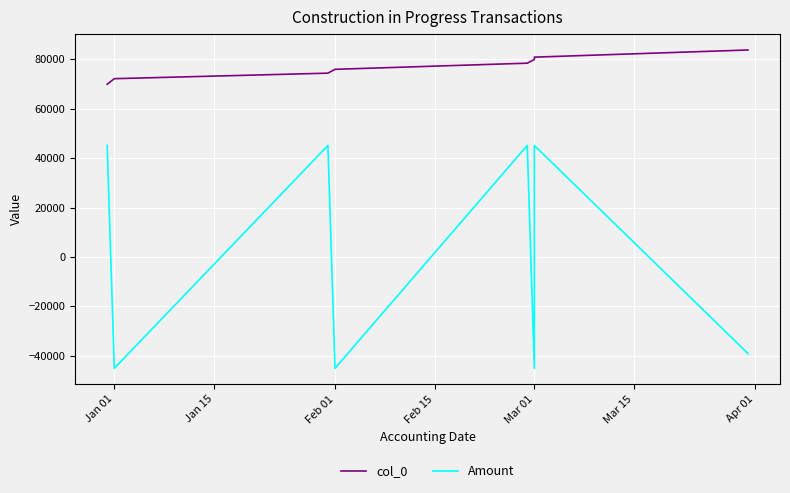

Count the number of categories in the chart.

8